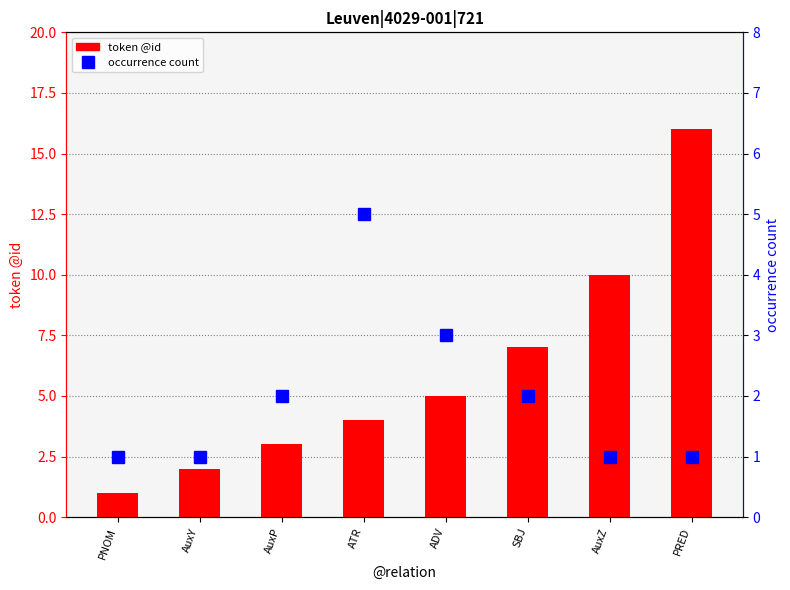

True or false: occurrence count has a value of 2 at SBJ.

True